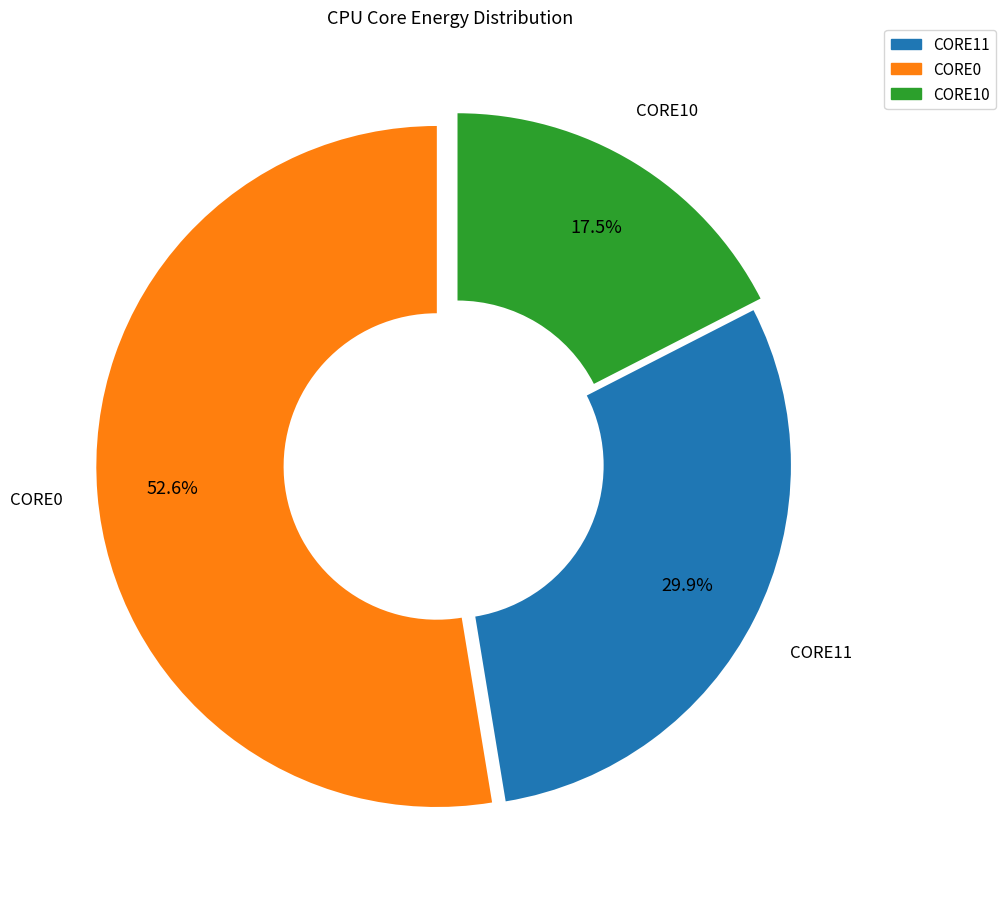

Which slice is the largest?

CORE0